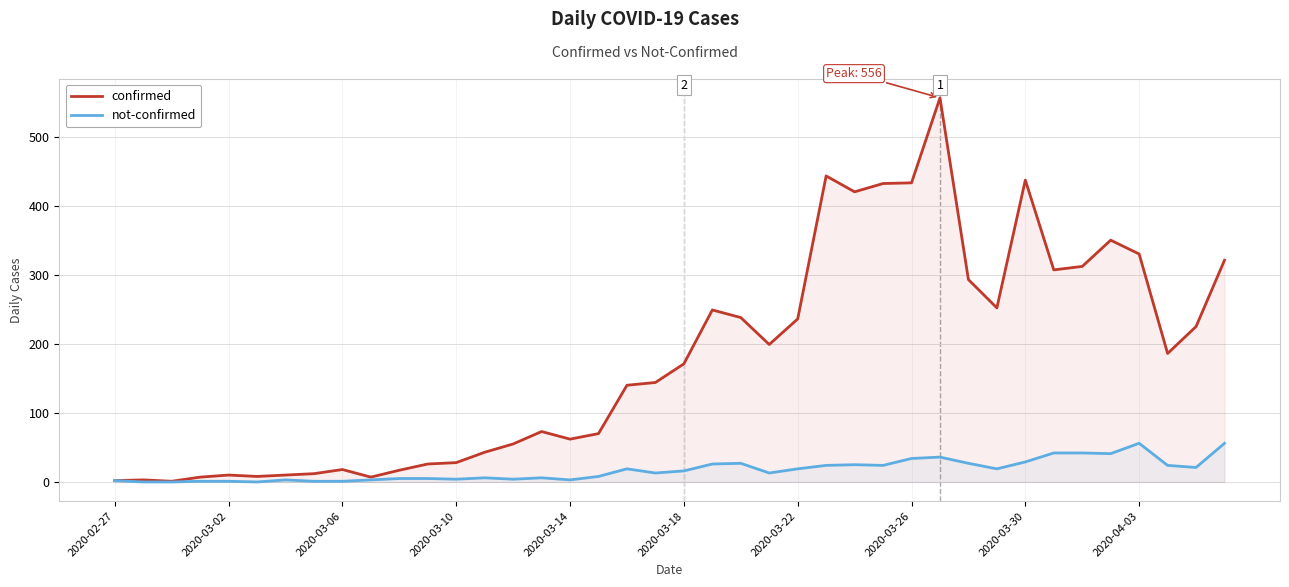

Which series has the largest range (max minus min)?

confirmed